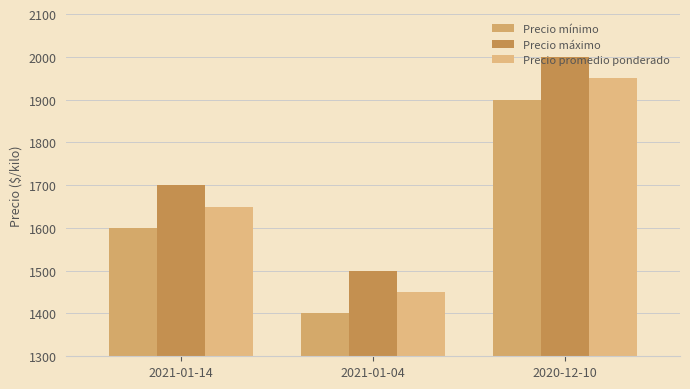

How many groups of bars are there?

3